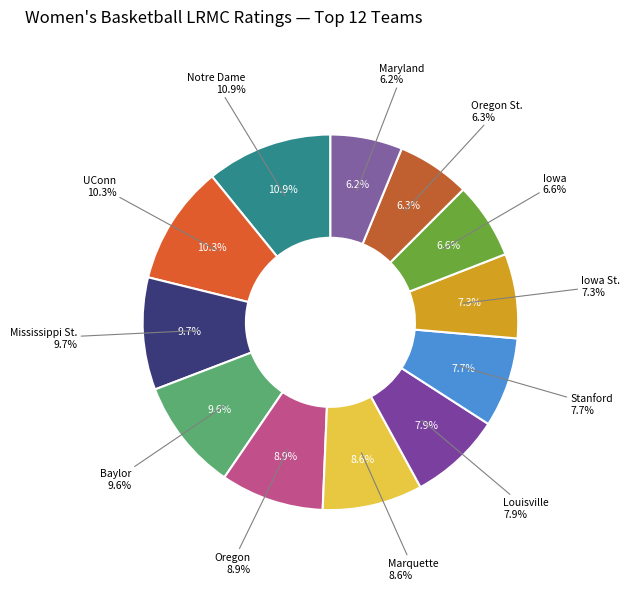

Is Louisville the majority of the pie?

No